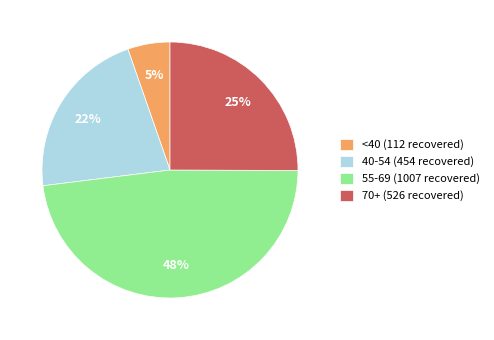

Rank the categories by value from highest to lowest.

55-69 (1007 recovered), 70+ (526 recovered), 40-54 (454 recovered), <40 (112 recovered)